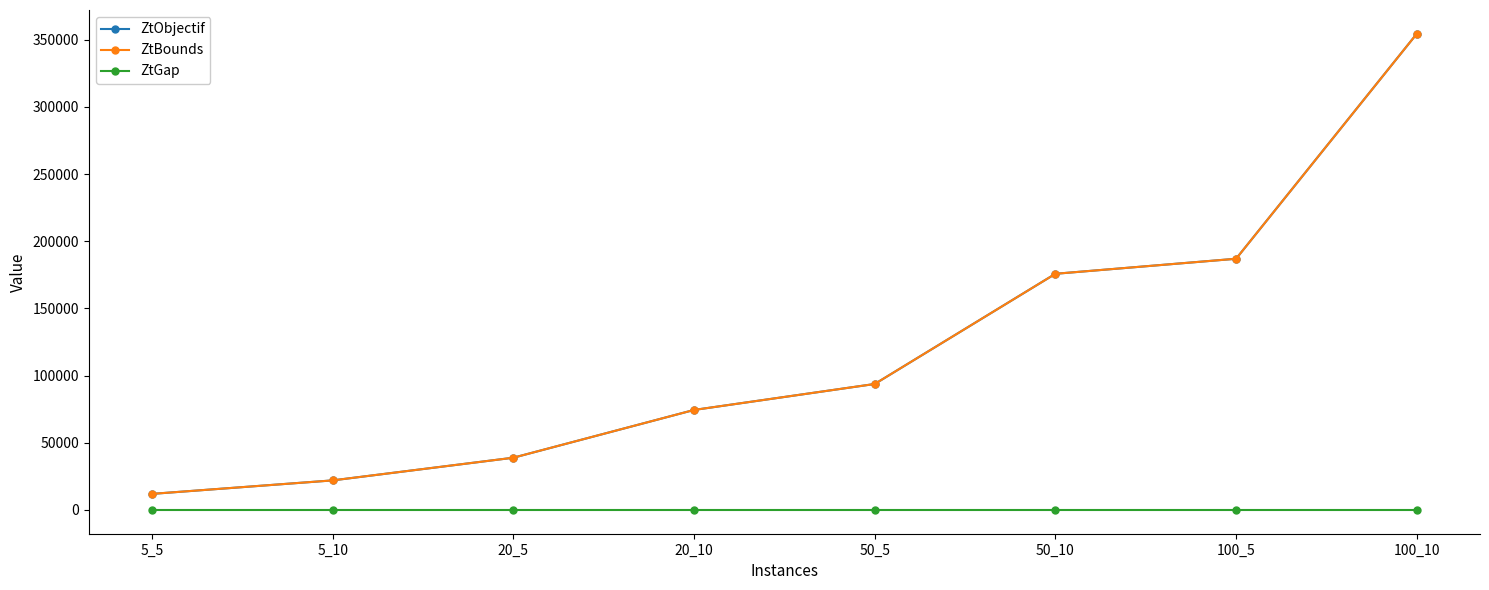

Which series has the widest spread of values?

ZtObjectif